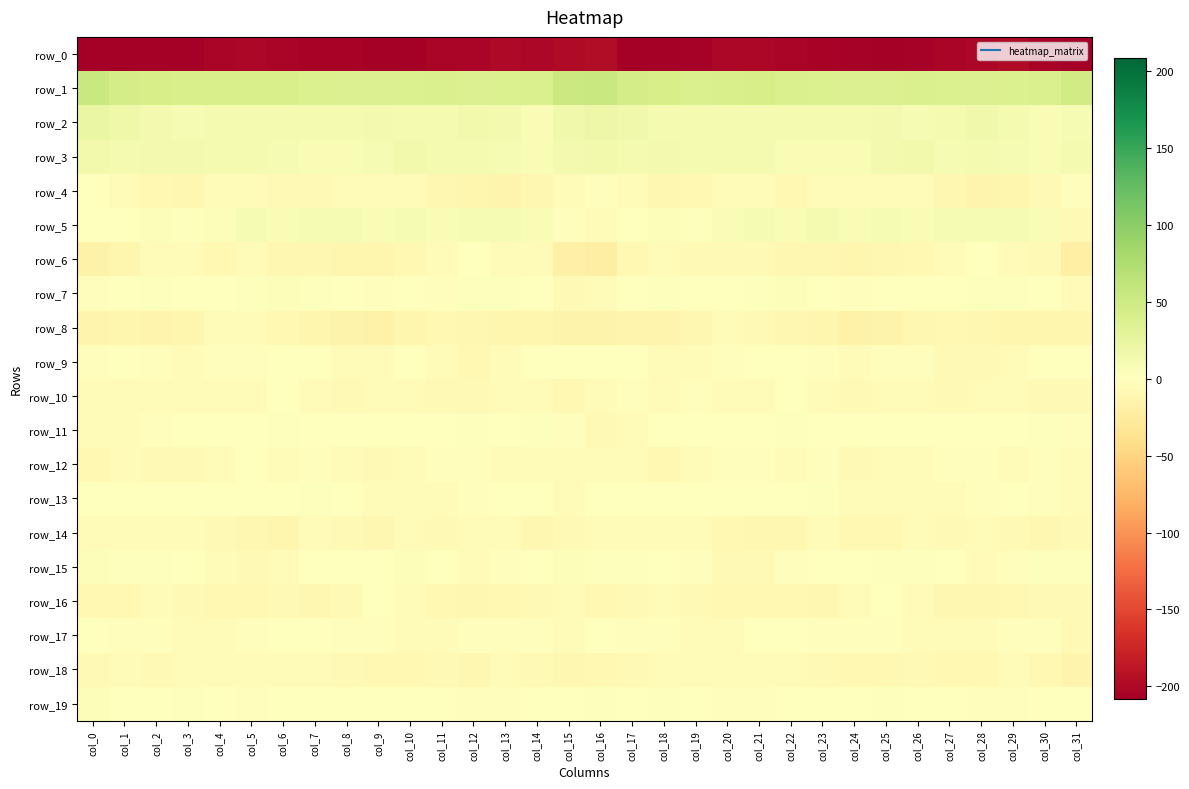

Which series has the largest total across all categories?

row_1